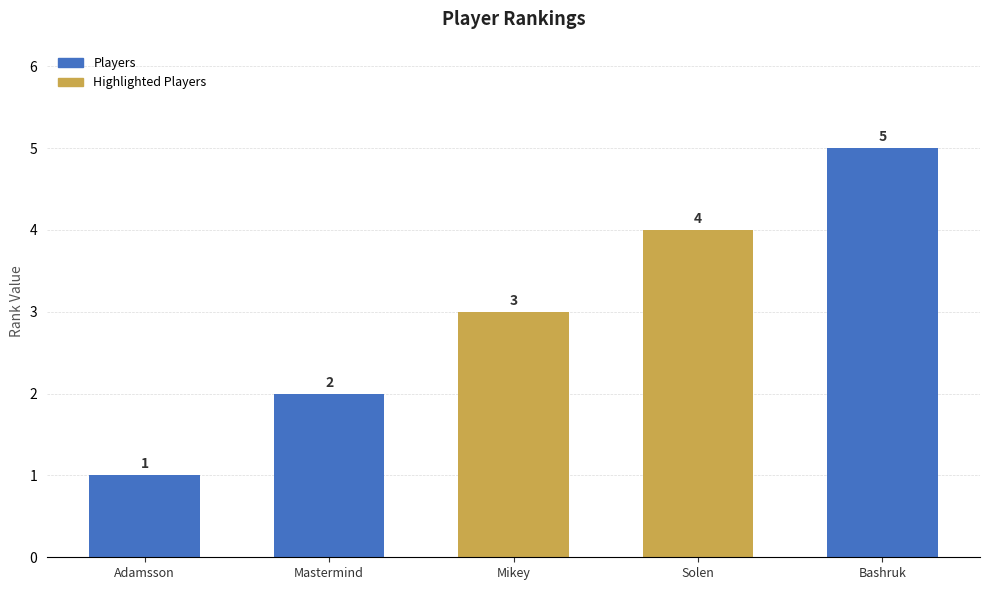

The chart shows a value of 3 at Mastermind. True or false?

False